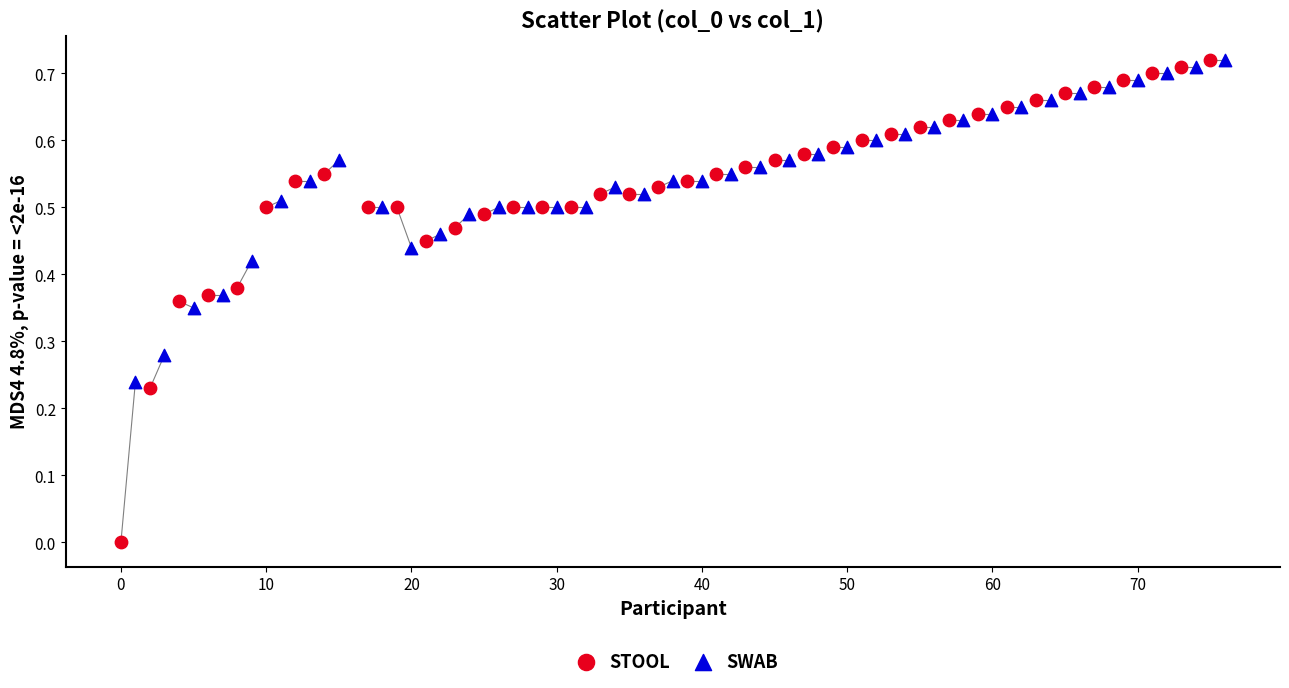

Which series contains the lowest Y value?

STOOL